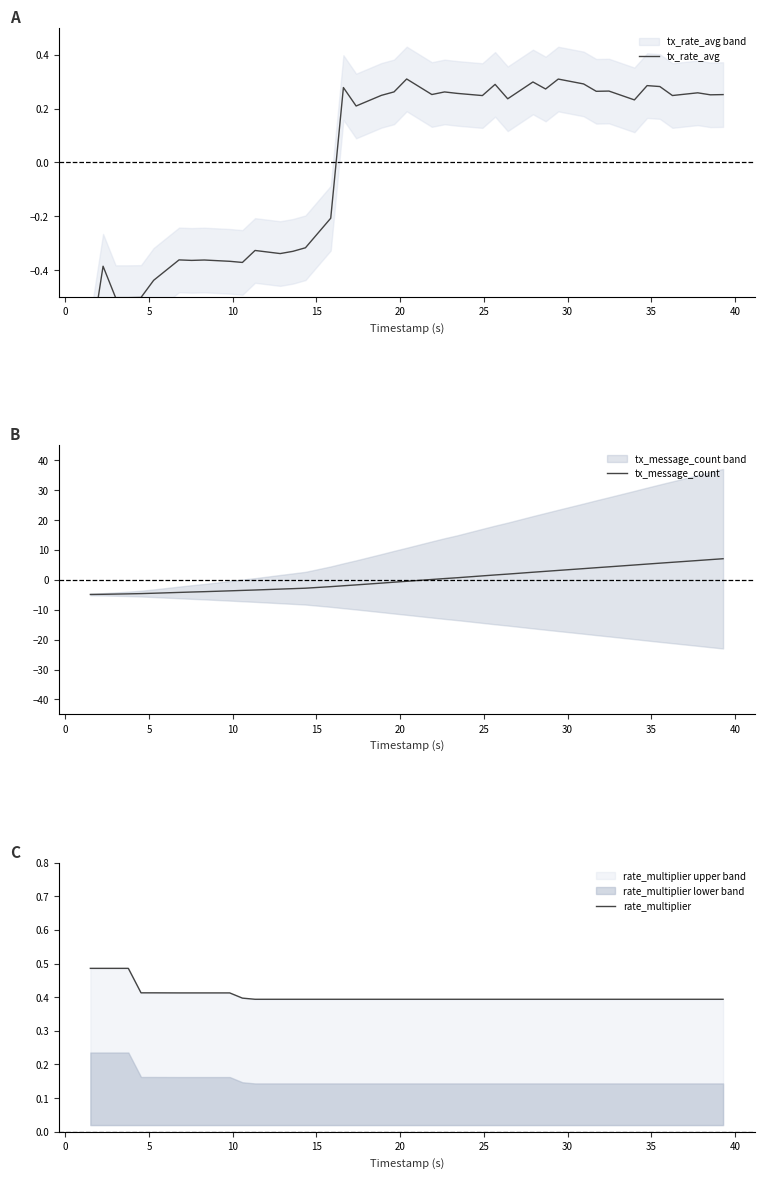

Which series has the largest total across all categories?

rate_multiplier